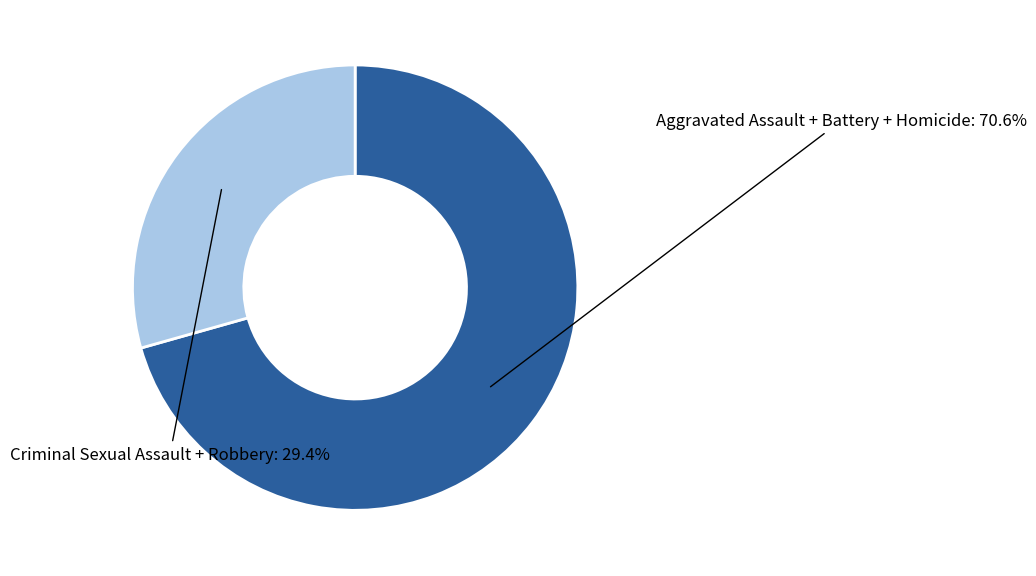

Is there any slice that represents more than half of the pie?

Yes